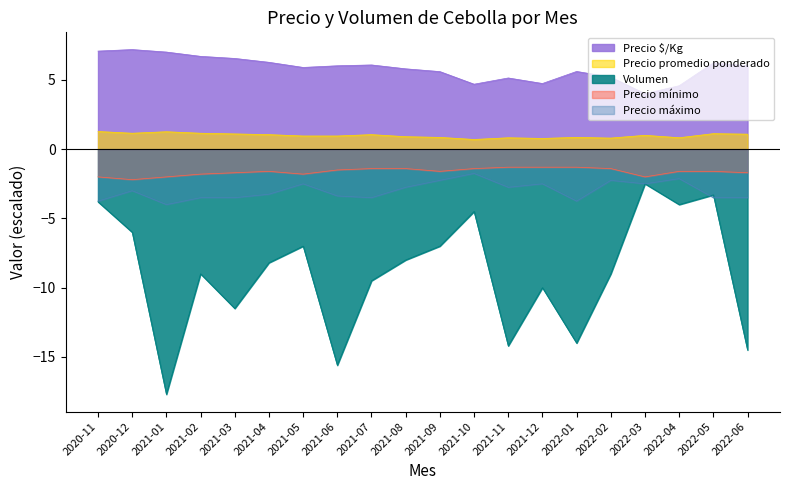

True or false: Precio $/Kg has a value of 9.7 at 2020-12.

False